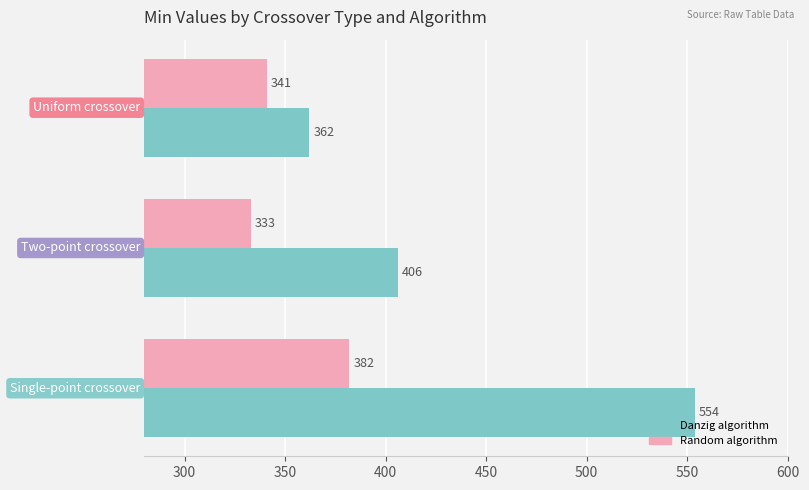

What is the smallest value displayed?

333